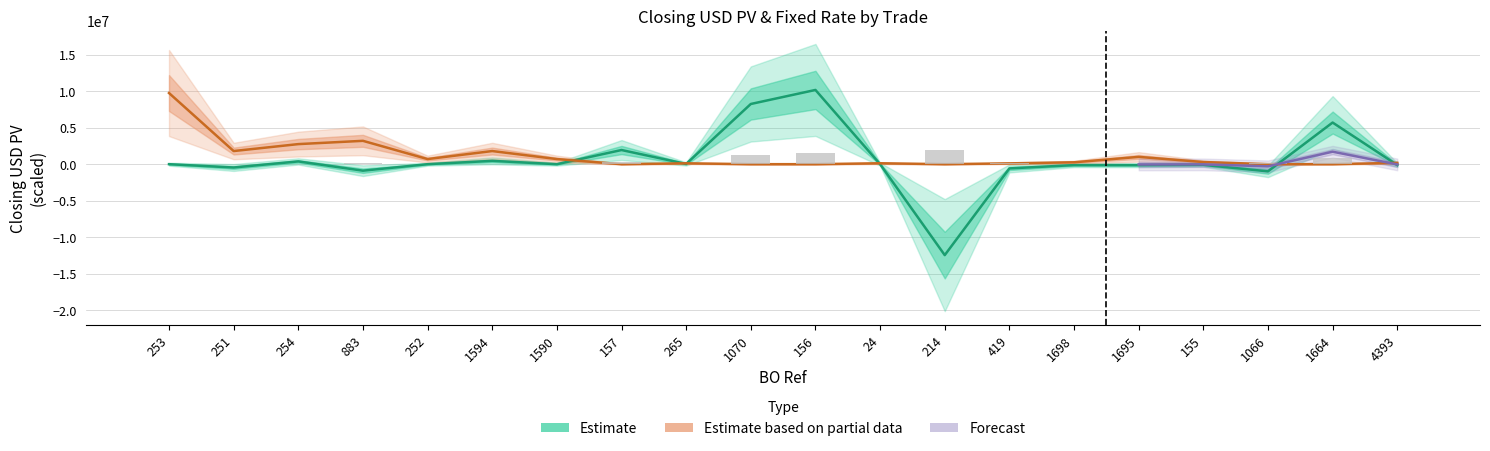

Reading left to right, list all the values displayed in this chart.

Closing USD PV: 253=0.0	251=-454404.5	254=379375.0	883=-890588.9	252=0.0	1594=454404.5	1590=0.0	157=1940665.1	265=34137.8	1070=8247582.6	156=10170383.0	24=-619.7	214=-12459022.4	419=-580507.7	1698=-126927.6	1695=-129825.3	155=-90065.2	1066=-982491.0	1664=5704903.8	4393=-117052.3
fixed_rate: 253=9750000.0	251=1800000.0	254=2750000.0	883=3200000.0	252=700000.0	1594=1800000.0	1590=700000.0	157=0.0	265=120000.0	1070=0.0	156=0.0	24=125000.0	214=0.0	419=112500.0	1698=260000.0	1695=1000000.0	155=295000.0	1066=0.0	1664=0.0	4393=180000.0